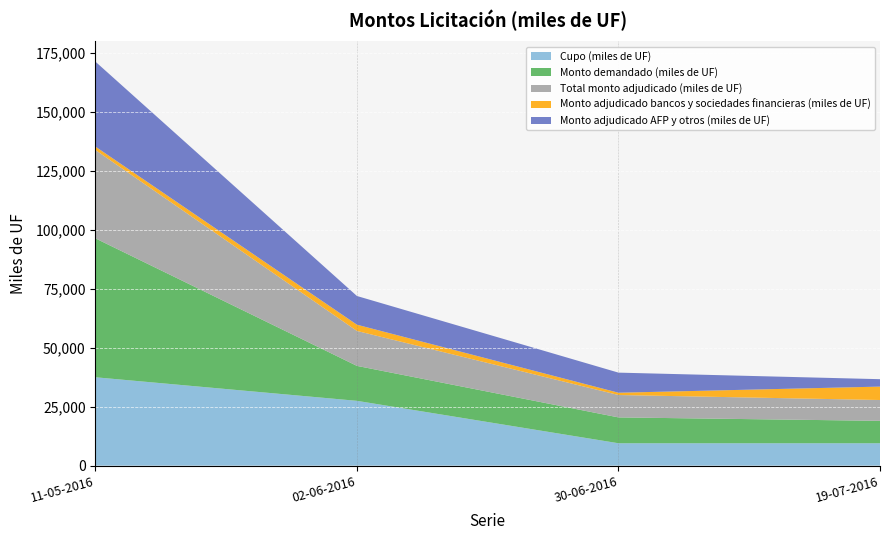

Reading right to left, transcribe all the data shown in this chart.

Cupo (miles de UF): 19-07-2016=9500	30-06-2016=9500	02-06-2016=27500	11-05-2016=37500
Monto demandado (miles de UF): 19-07-2016=9510	30-06-2016=10970	02-06-2016=14830	11-05-2016=58950
Total monto adjudicado (miles de UF): 19-07-2016=8840	30-06-2016=9500	02-06-2016=14830	11-05-2016=37500
Monto adjudicado bancos y sociedades financieras (miles de UF): 19-07-2016=5690	30-06-2016=970	02-06-2016=2650	11-05-2016=1450
Monto adjudicado AFP y otros (miles de UF): 19-07-2016=3150	30-06-2016=8530	02-06-2016=12180	11-05-2016=36050